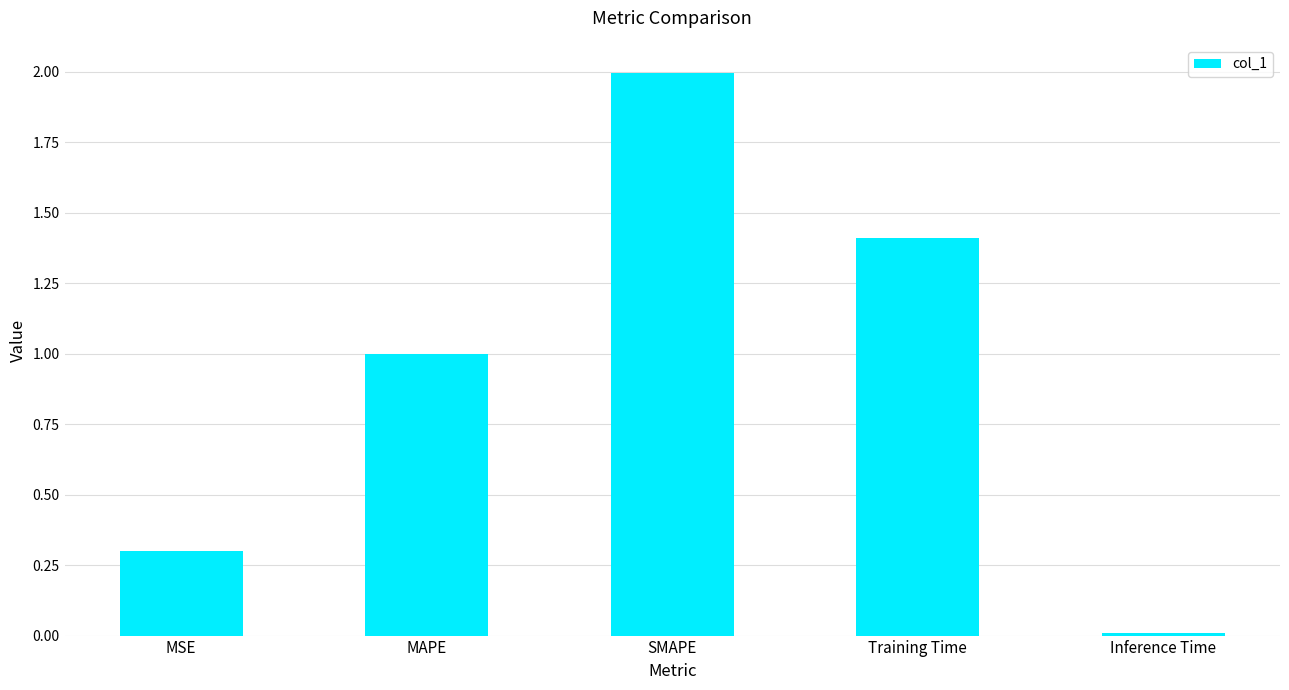

List the labels in order of value, largest first.

SMAPE, Training Time, MAPE, MSE, Inference Time